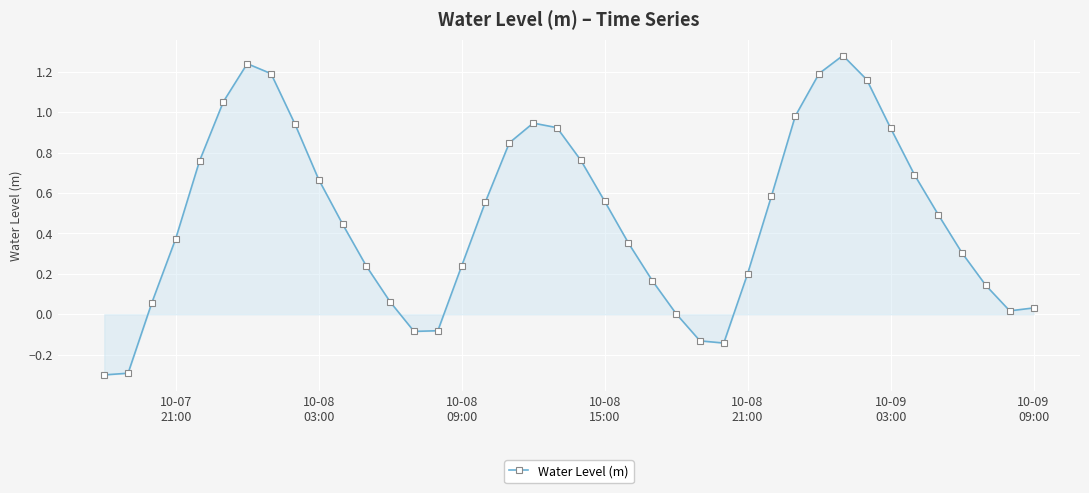

What is the difference between the second highest and minimum values?

1.5